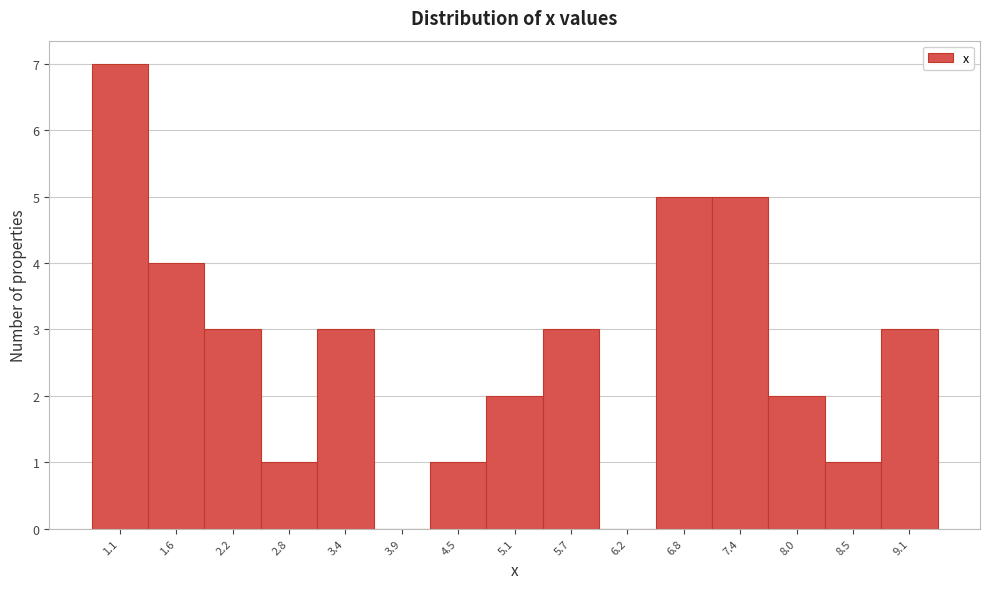

Which range on the x-axis has the tallest bar?

0.8 to 1.3